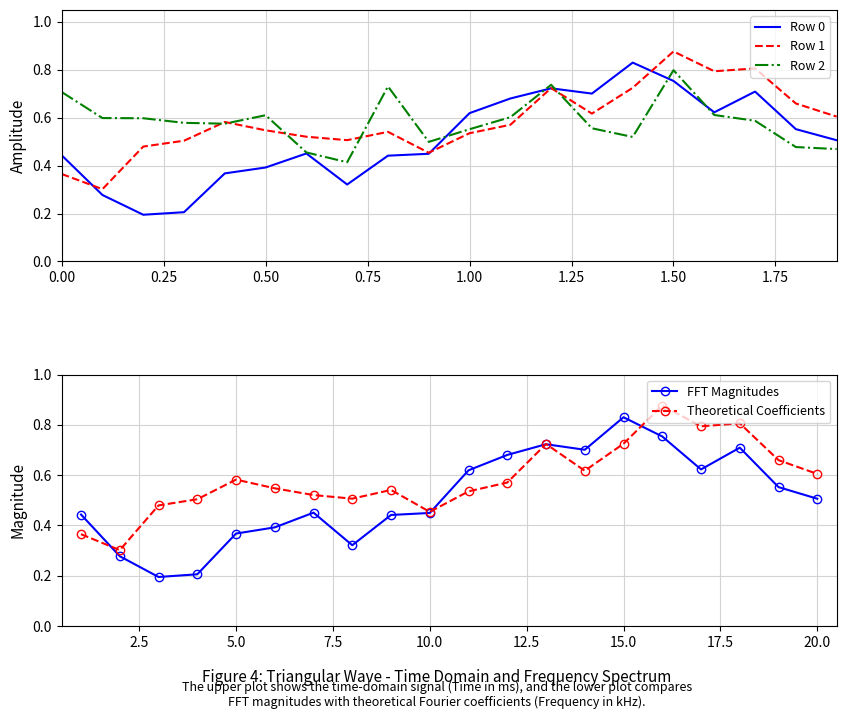

Is it true that Row 1 equals 0.9 at 0.50?

False